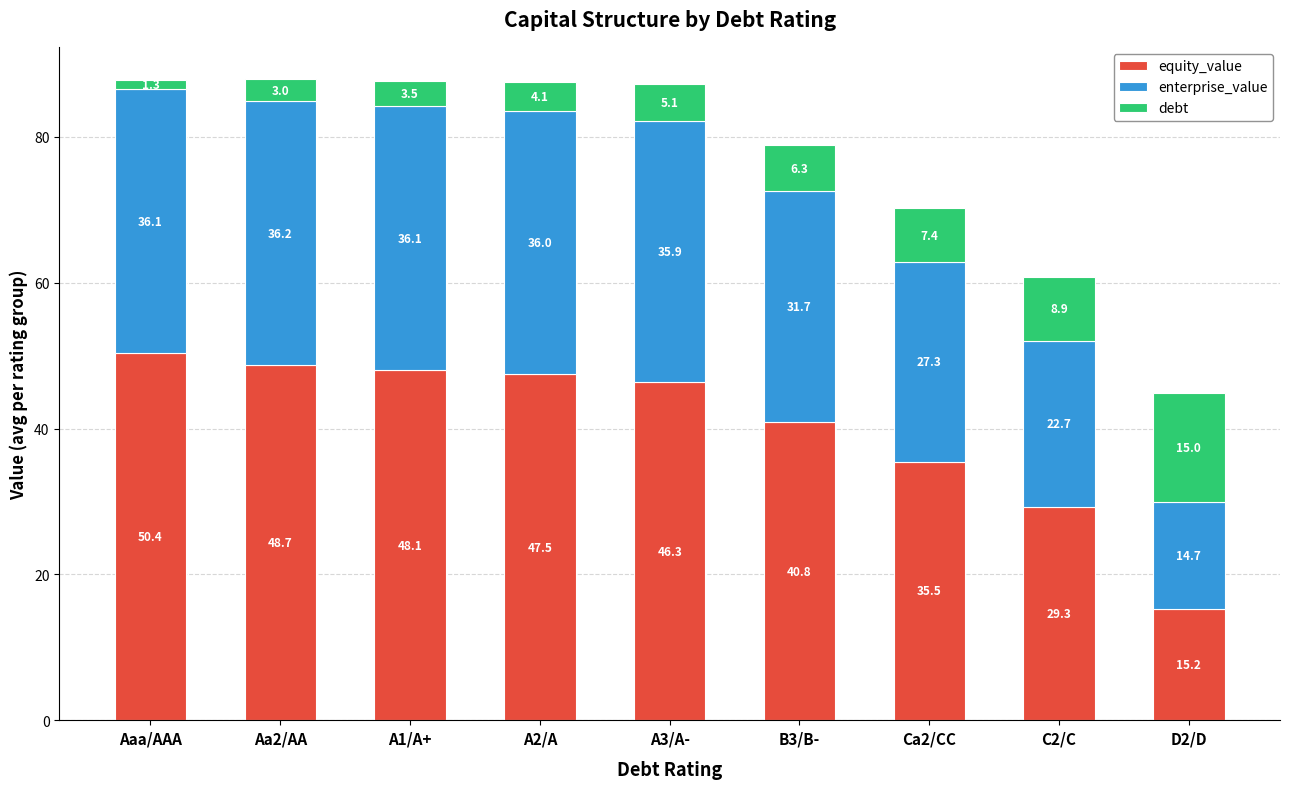

What are all the series names shown in the legend?

equity_value, enterprise_value, debt